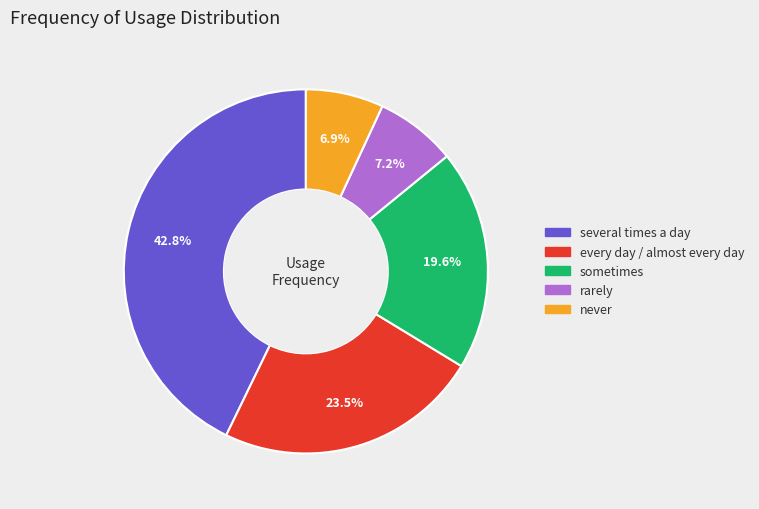

To the nearest percent, what is the combined percentage of rarely and every day / almost every day?

31%